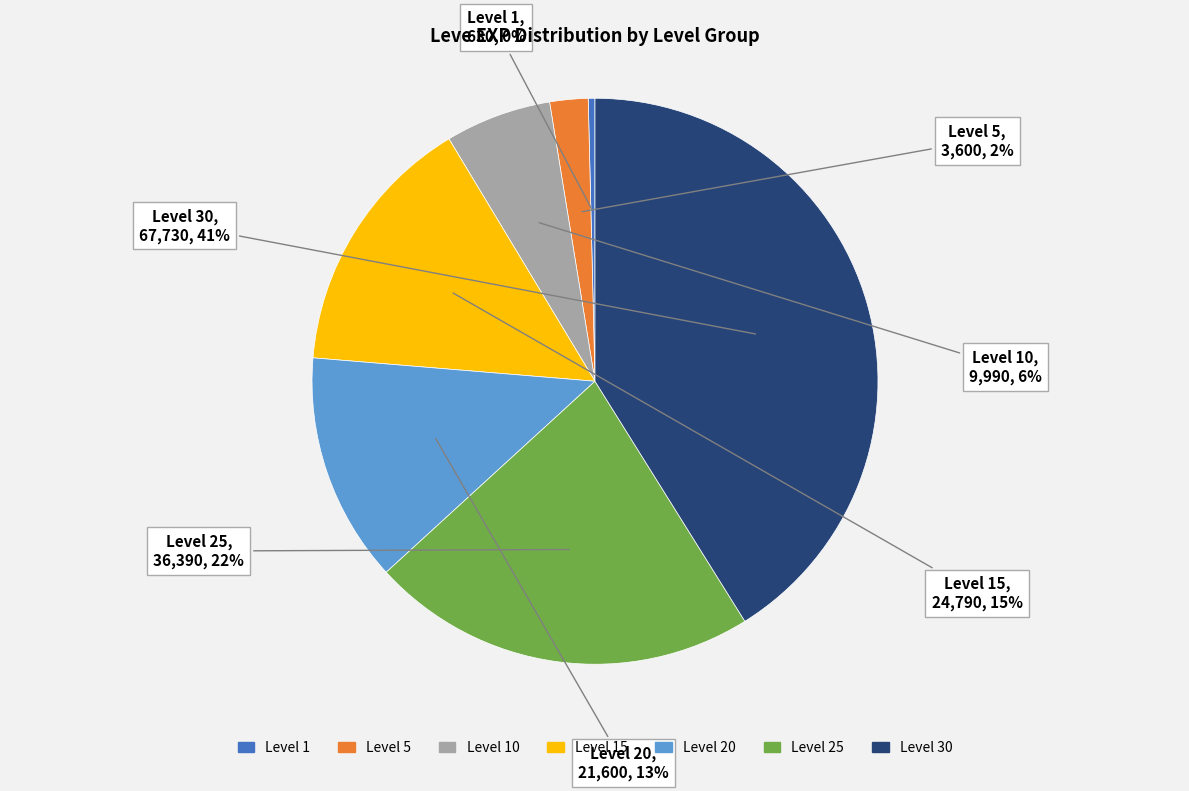

Is there any slice that represents more than half of the pie?

No